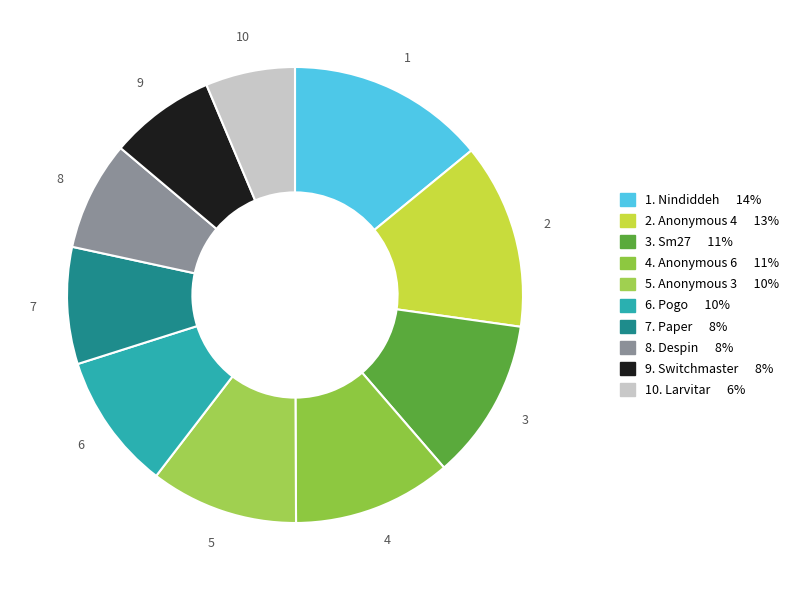

Is there any slice that represents more than half of the pie?

No